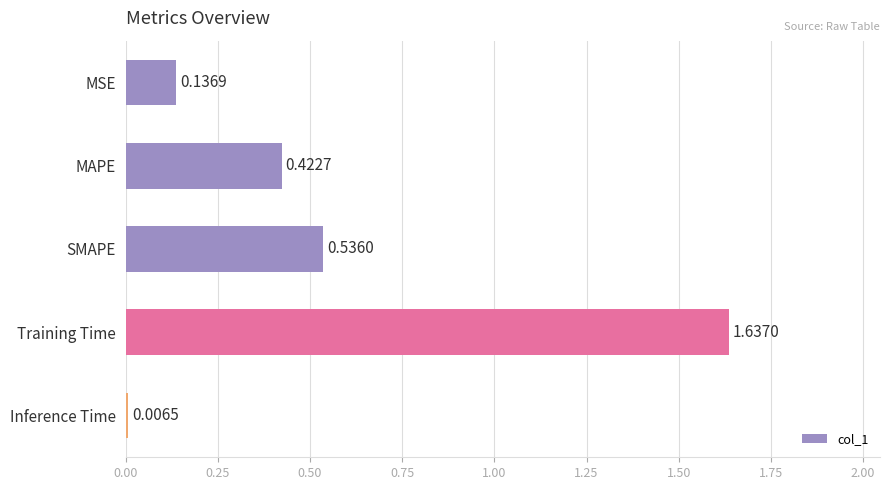

Which has a higher value, SMAPE or MAPE?

SMAPE